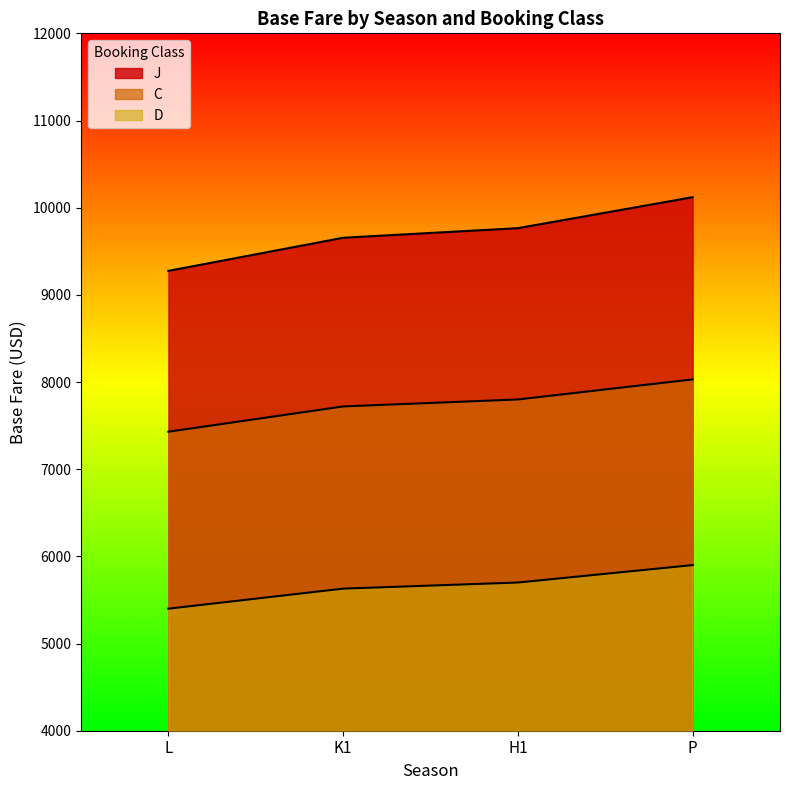

List the series in order of their overall mean, highest first.

J, C, D